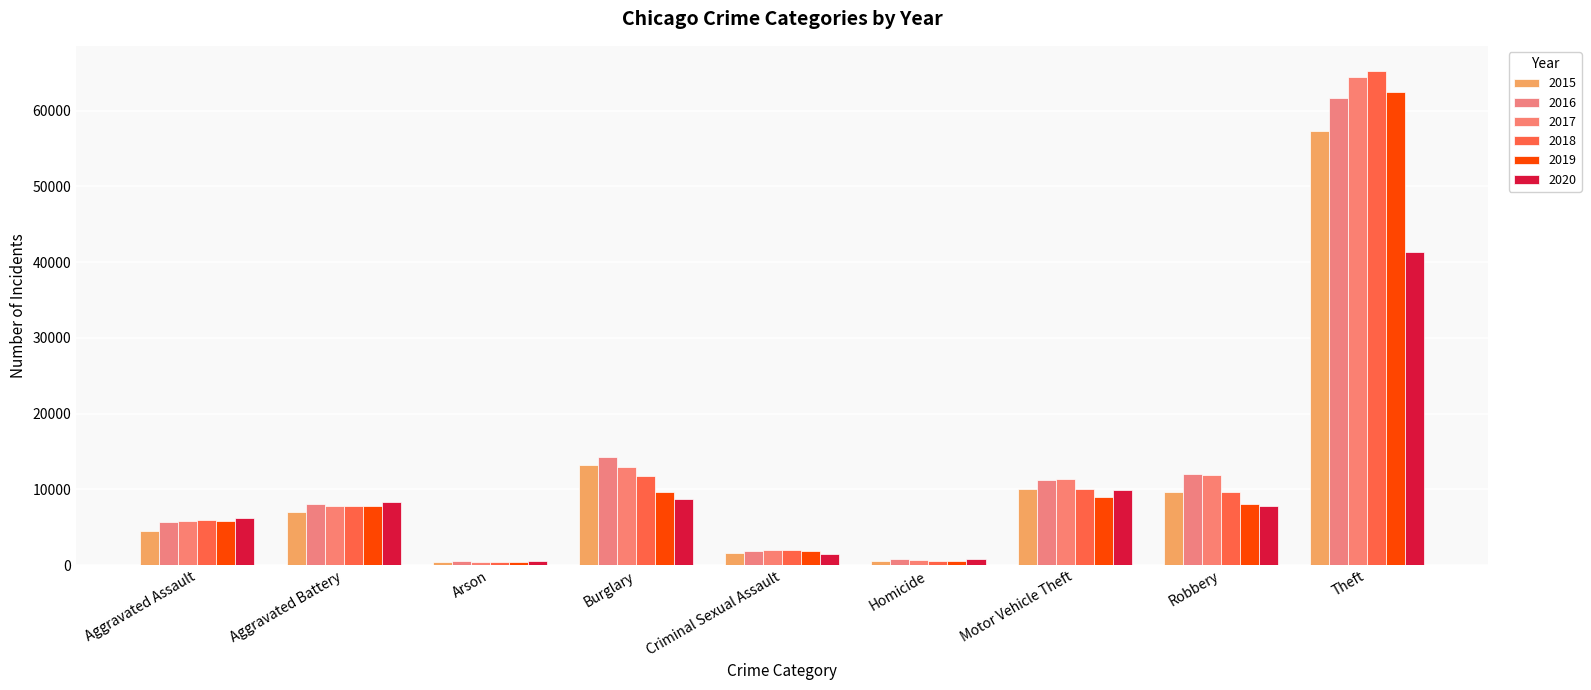

What is the minimum value for 2015?

448